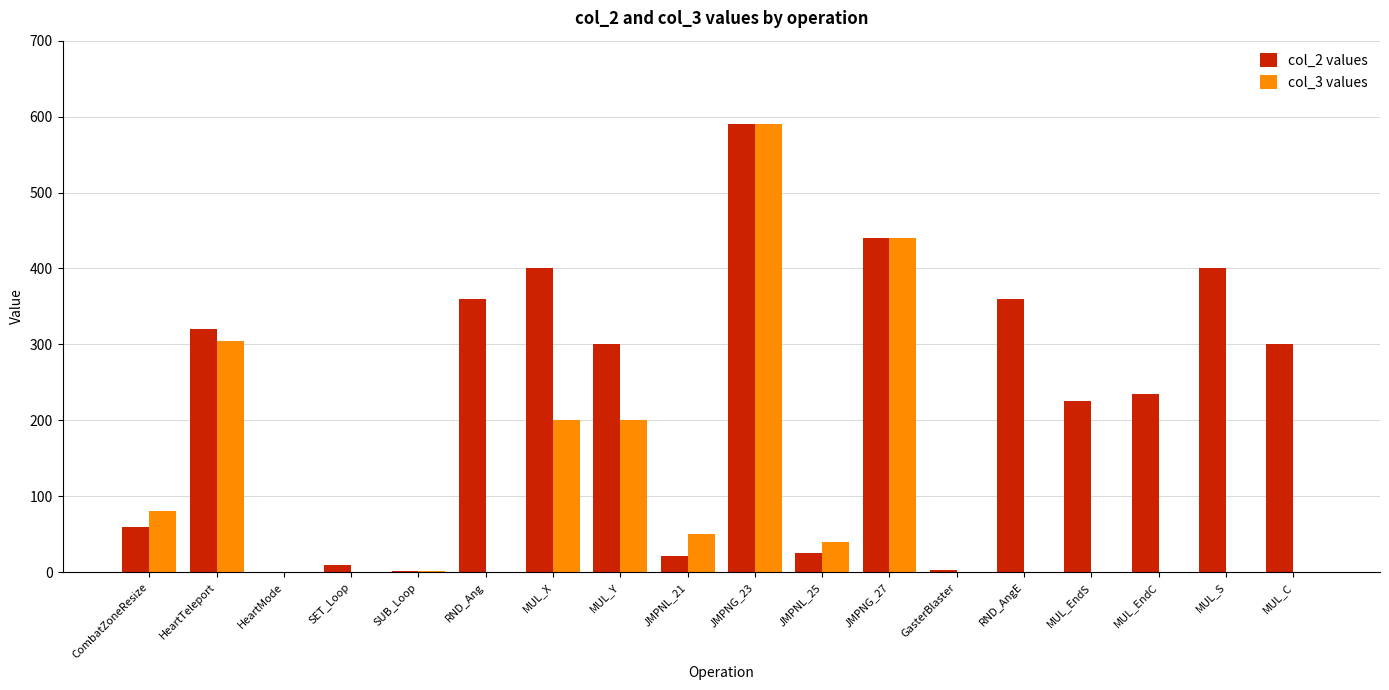

What is the total value across all series at GasterBlaster?

3